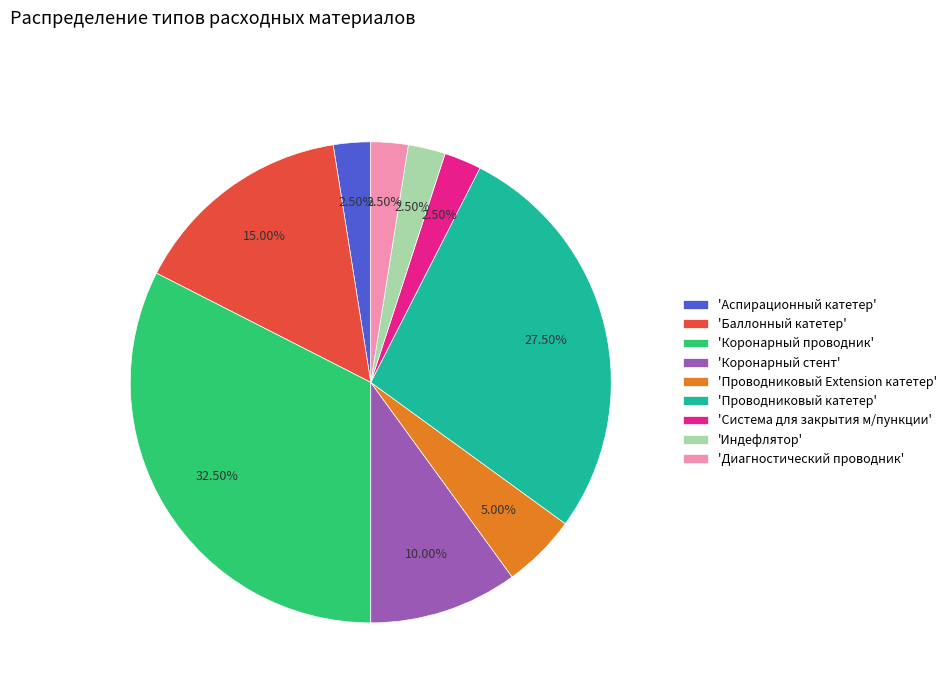

Do 'Коронарный проводник' and 'Проводниковый Extension катетер' together represent more than half of the pie?

No